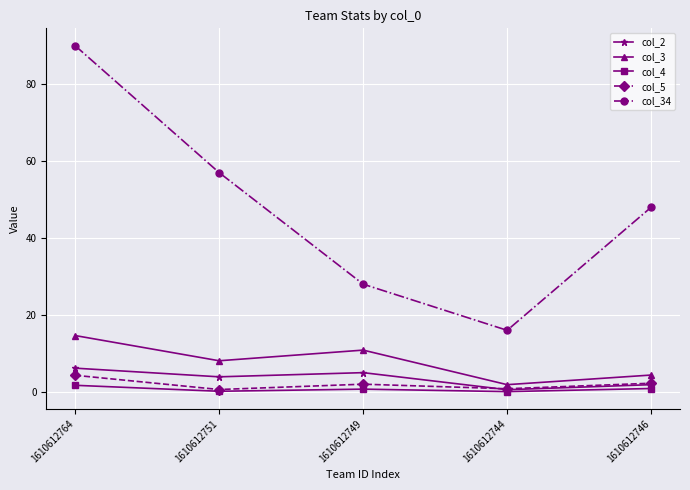

At which category is the sum across all series the highest?

1610612764